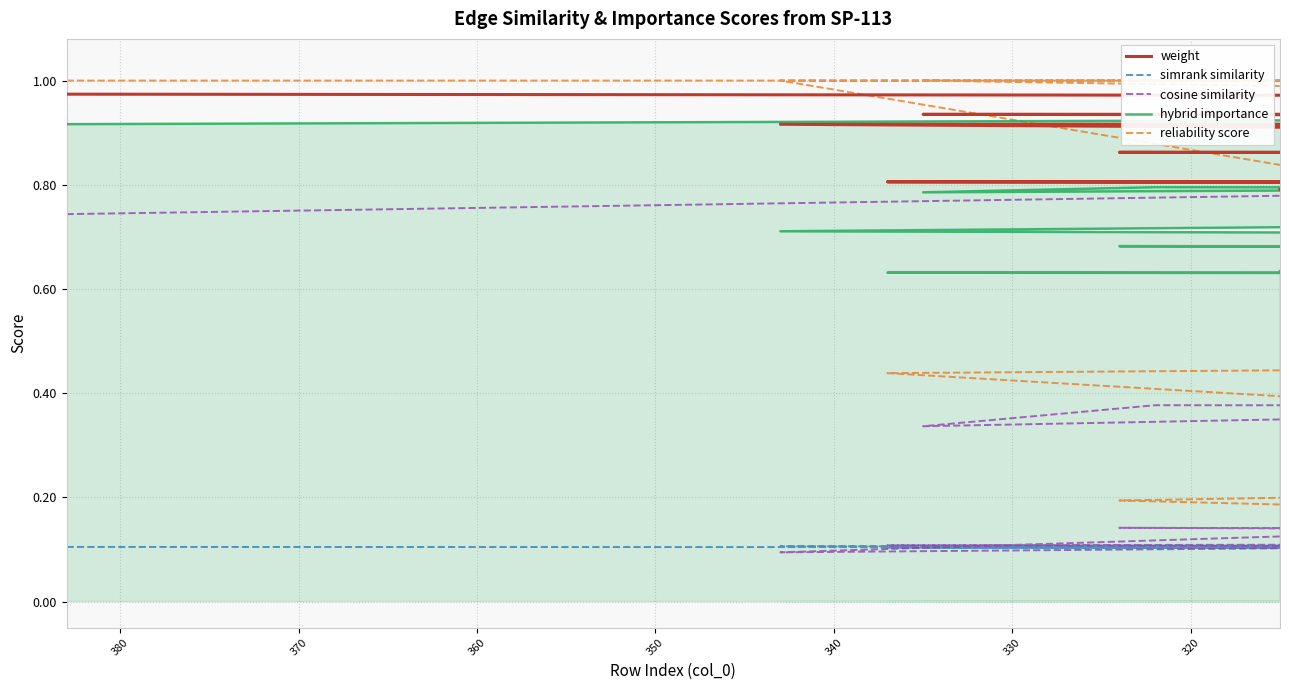

How many positive values does the reliability score series have?

38